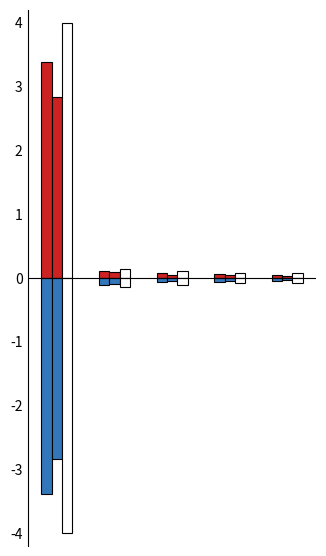

How many data points does each series have?

5